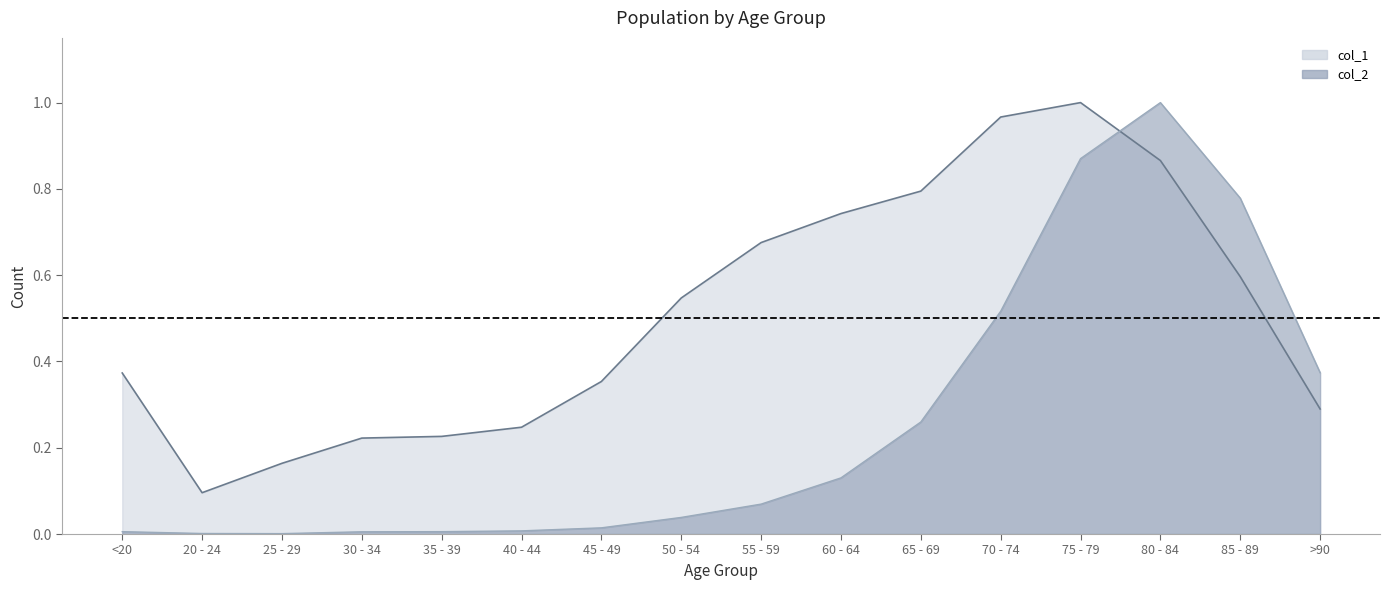

True or false: col_2 has a value of 0.2 at 60 - 64.

False